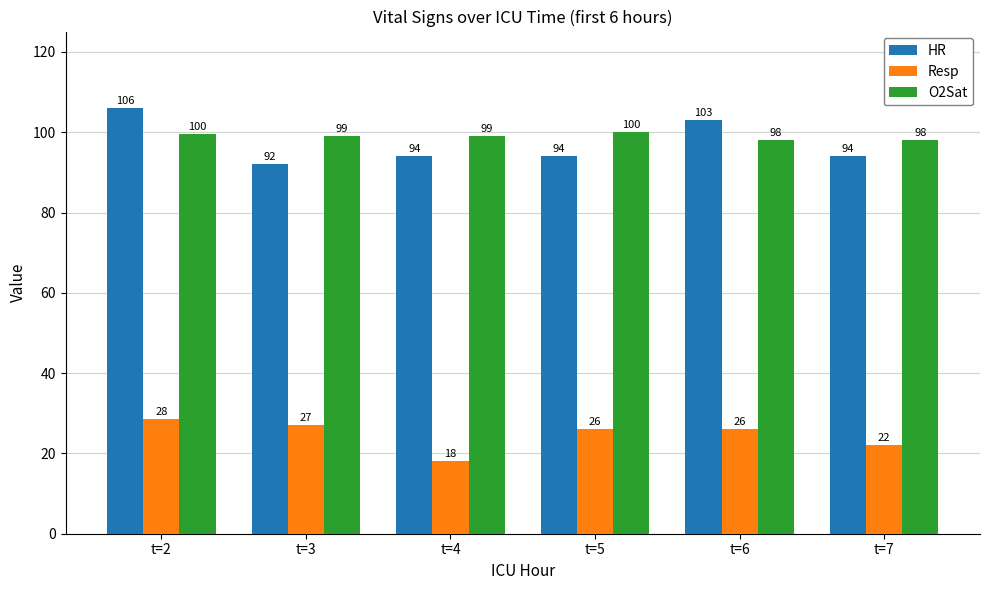

At which label does HR first exceed 94?

t=2